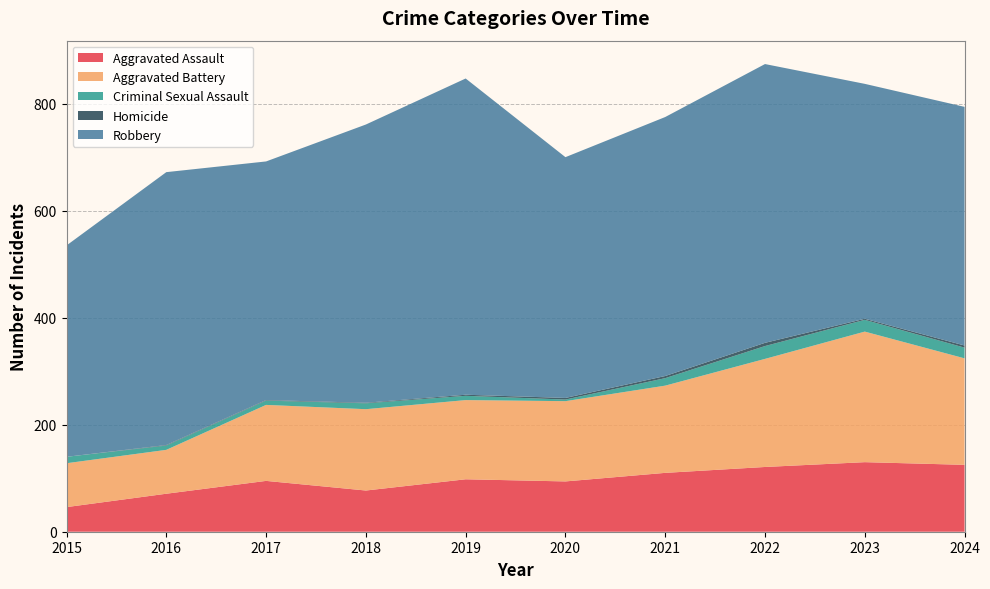

Reading right to left, extract all data points from this chart.

Aggravated Assault: 125	130	121	110	94	98	77	95	71	46
Aggravated Battery: 199	244	202	163	150	148	152	142	82	82
Criminal Sexual Assault: 20	22	24	14	3	8	11	8	8	12
Homicide: 4	2	6	4	3	2	1	1	1	0
Robbery: 446	439	521	484	450	591	520	446	510	395